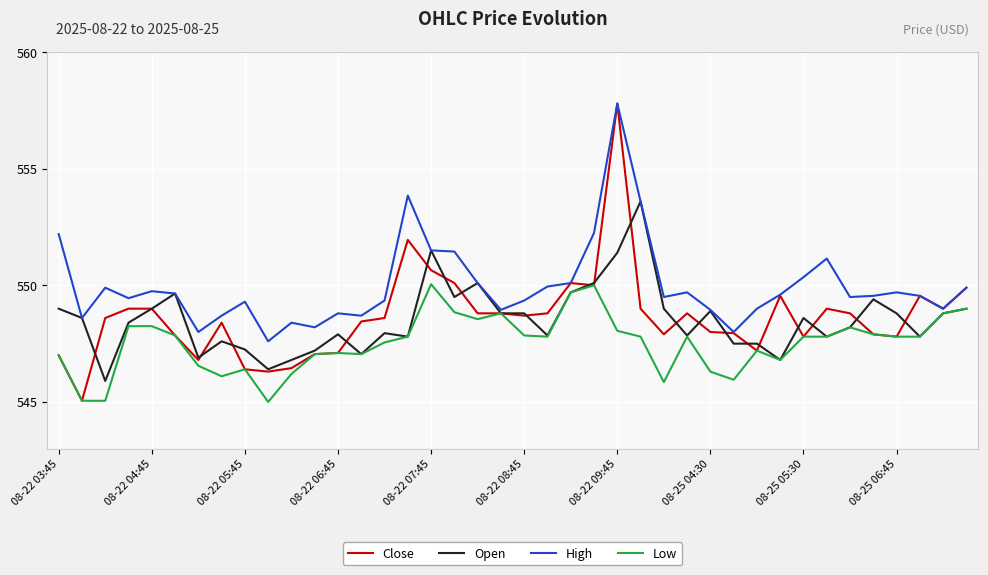

Which series has the largest total across all categories?

High